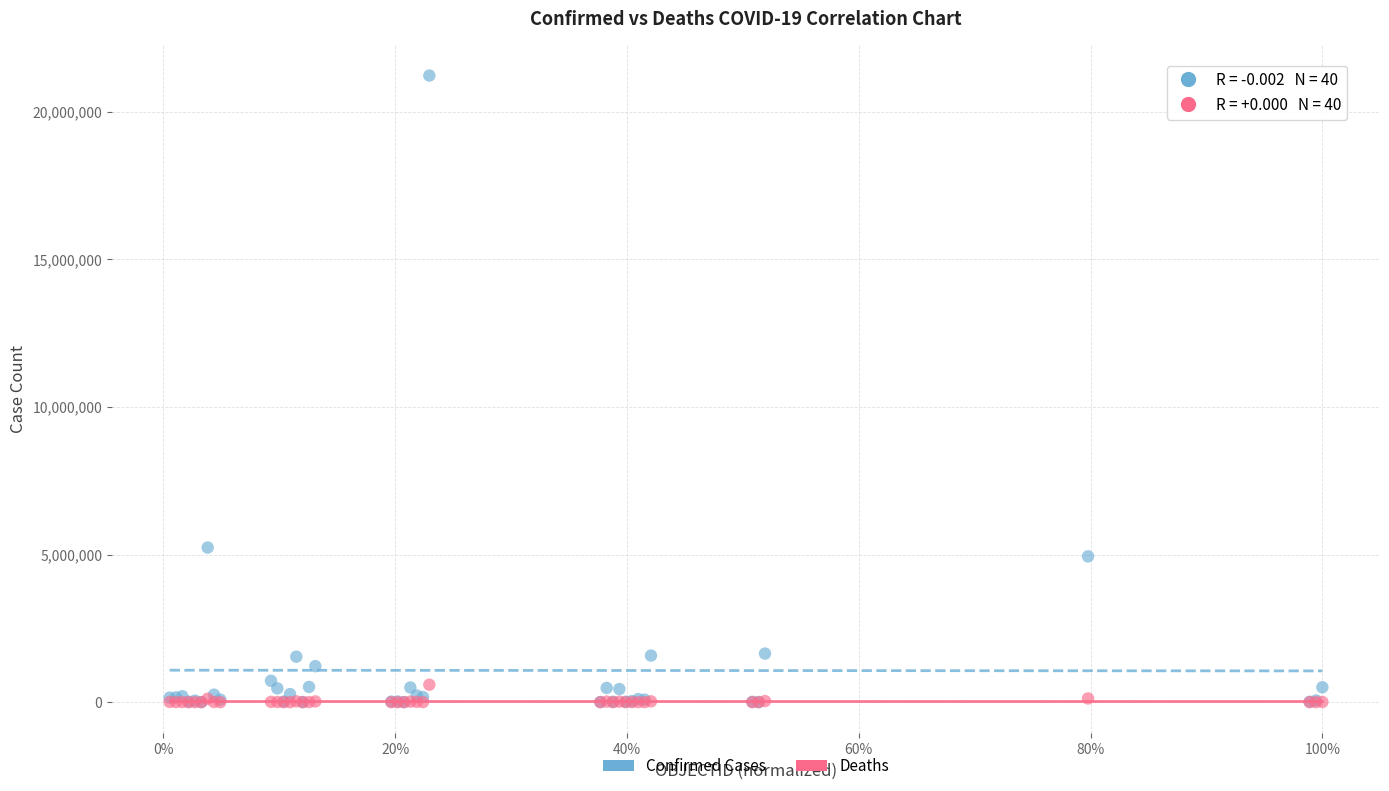

Across all series, what Y value is closest to 10615164?

5238610